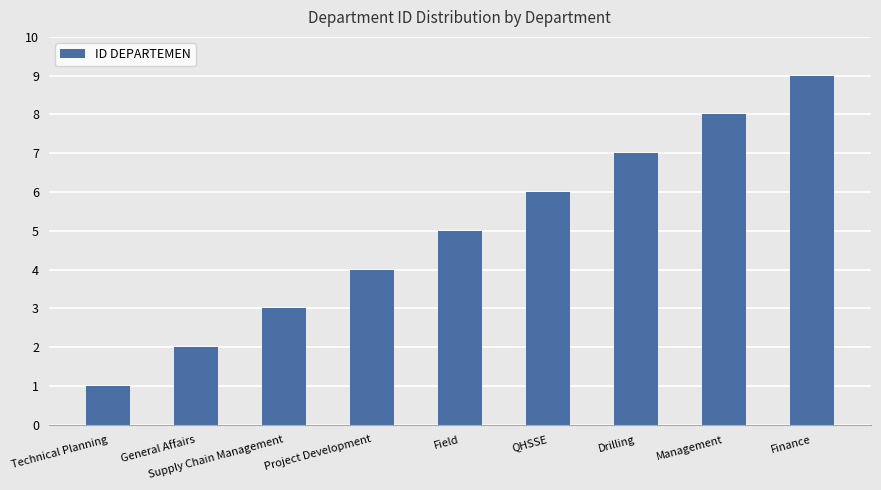

Which label corresponds to the smallest value in the chart?

Technical Planning